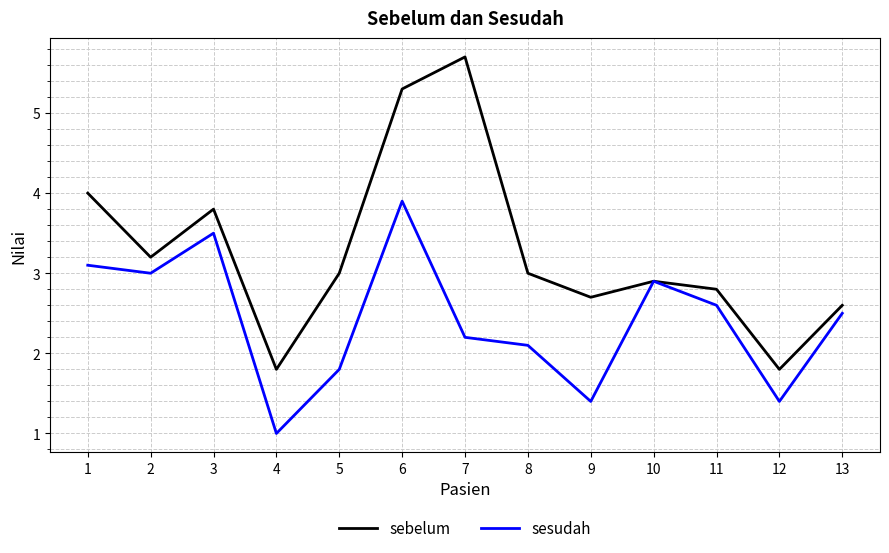

Is the value of sesudah at 10 greater than the value of sebelum at 6?

No